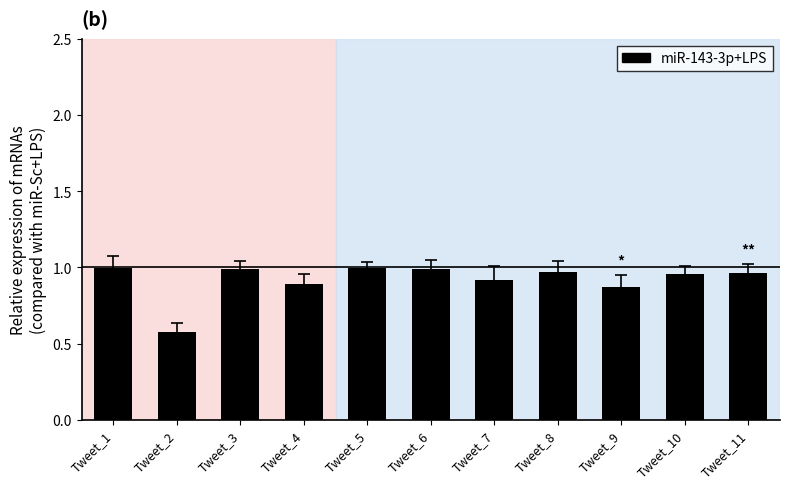

Which category has the lowest value across all series?

Tweet_2